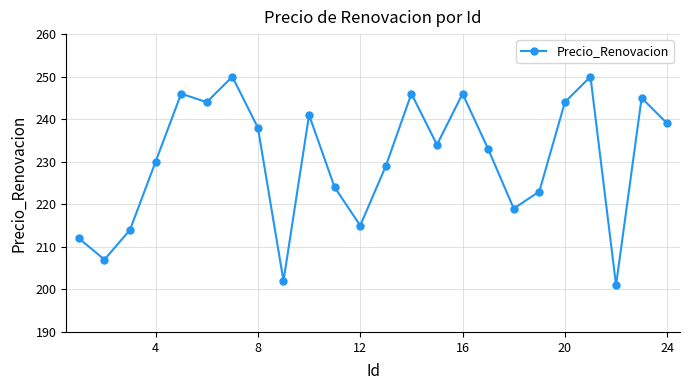

Reading left to right, list all the values displayed in this chart.

212	207	214	230	246	244	250	238	202	241	224	215	229	246	234	246	233	219	223	244	250	201	245	239